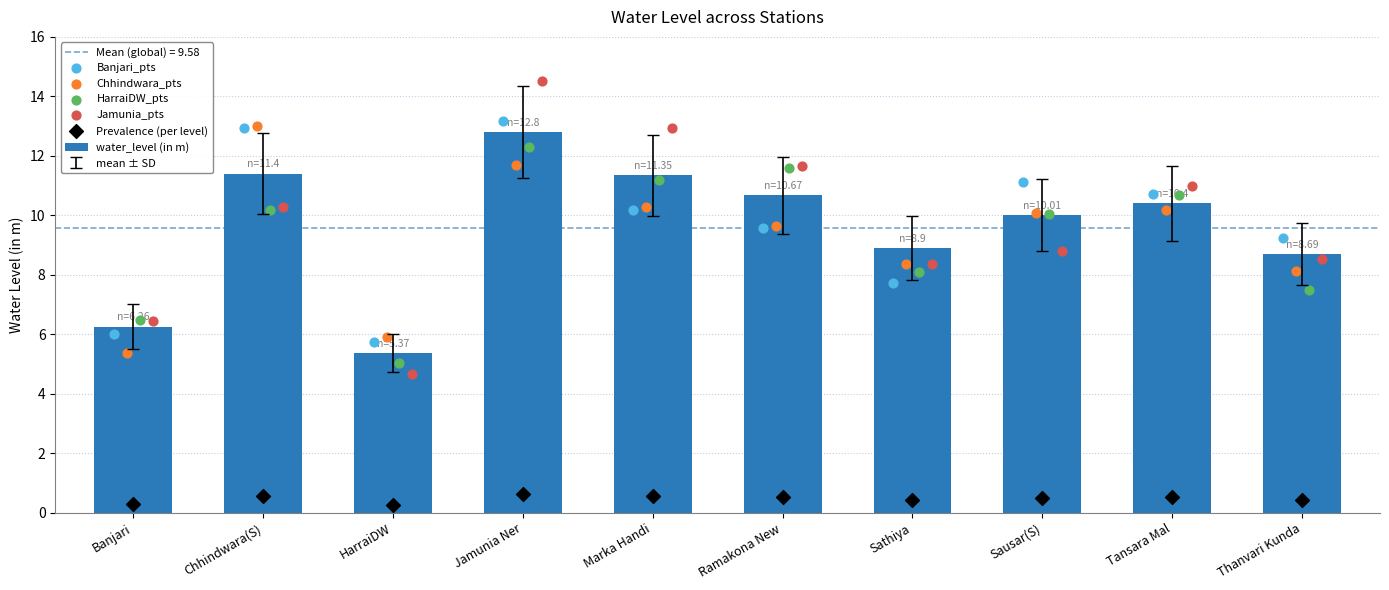

At how many categories does at least one series exceed 4?

10